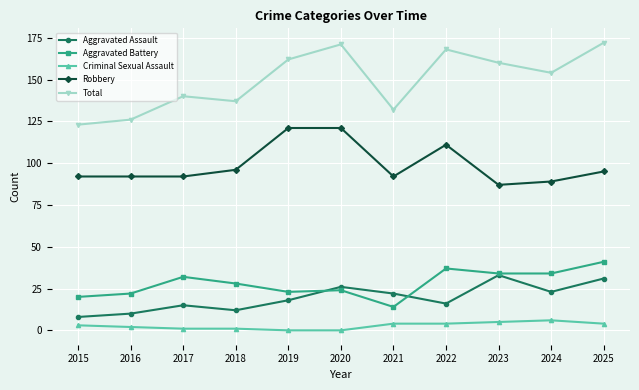

How many values in the Total series are below 154?

5